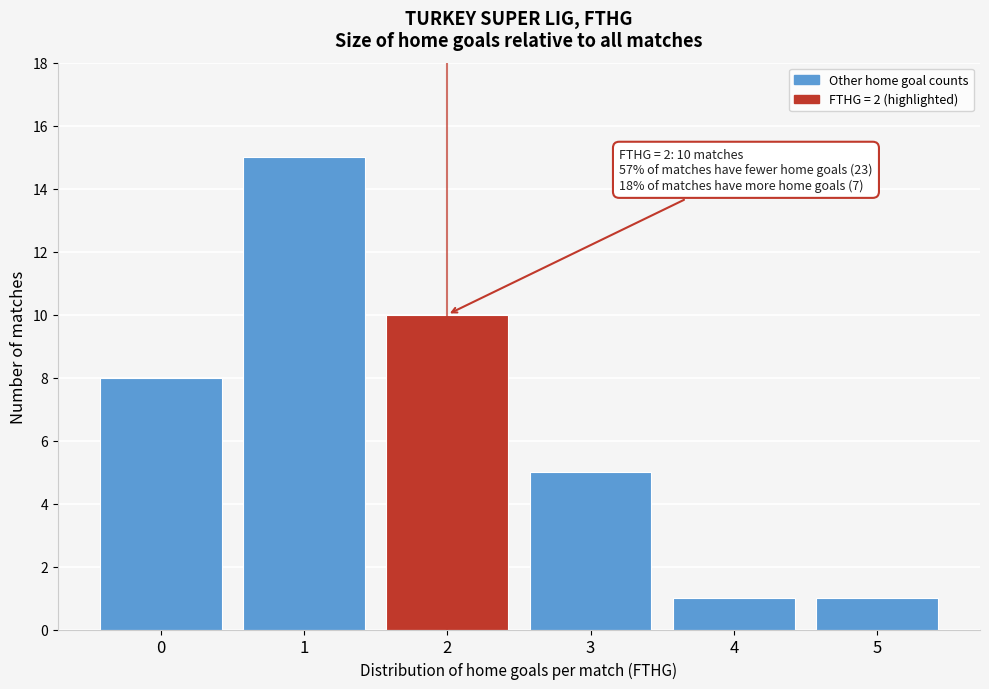

Reading left to right, transcribe all the data shown in this chart.

8	15	10	5	1	1